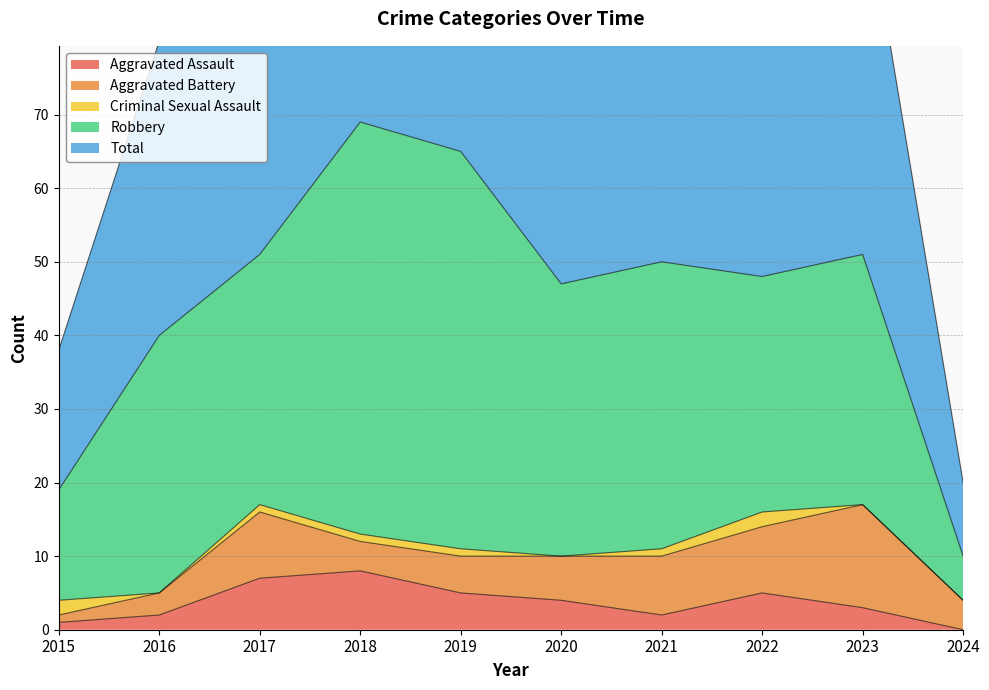

Where is the first local maximum for Aggravated Battery?

2017